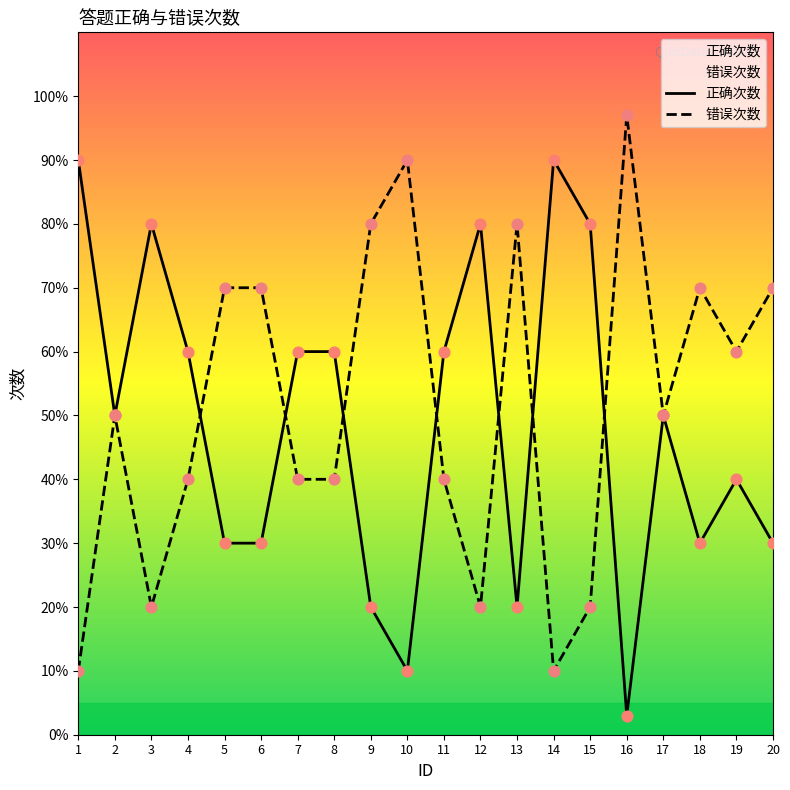

Is the value of 错误次数 at 1 greater than the value of 正确次数 at 12?

No